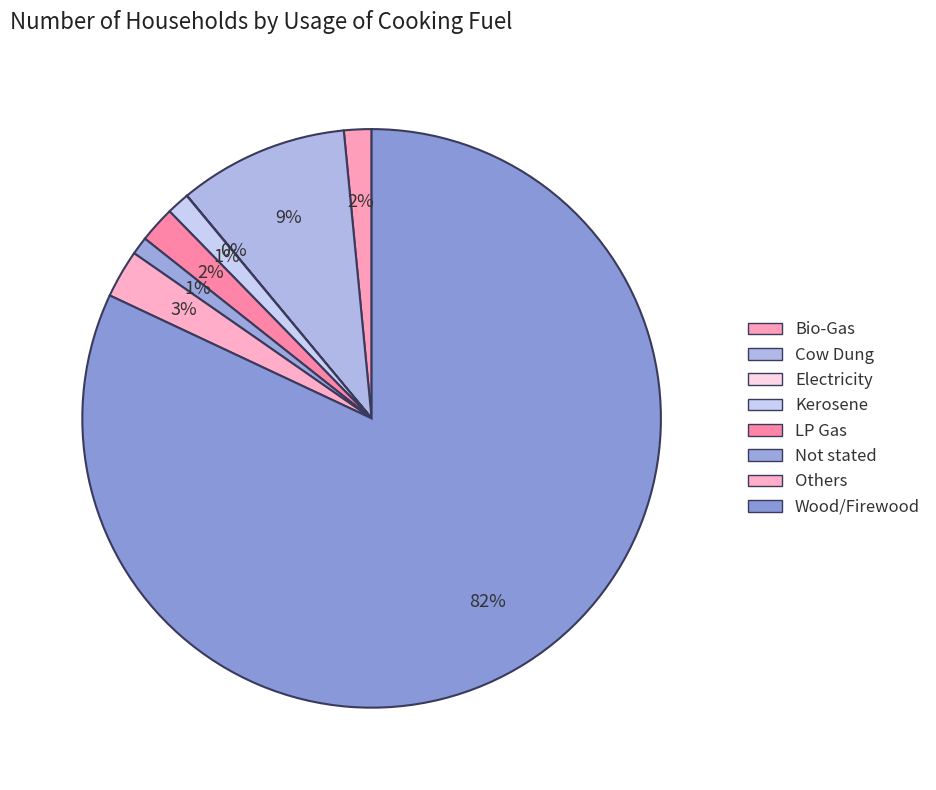

How many segments does this pie chart have?

8